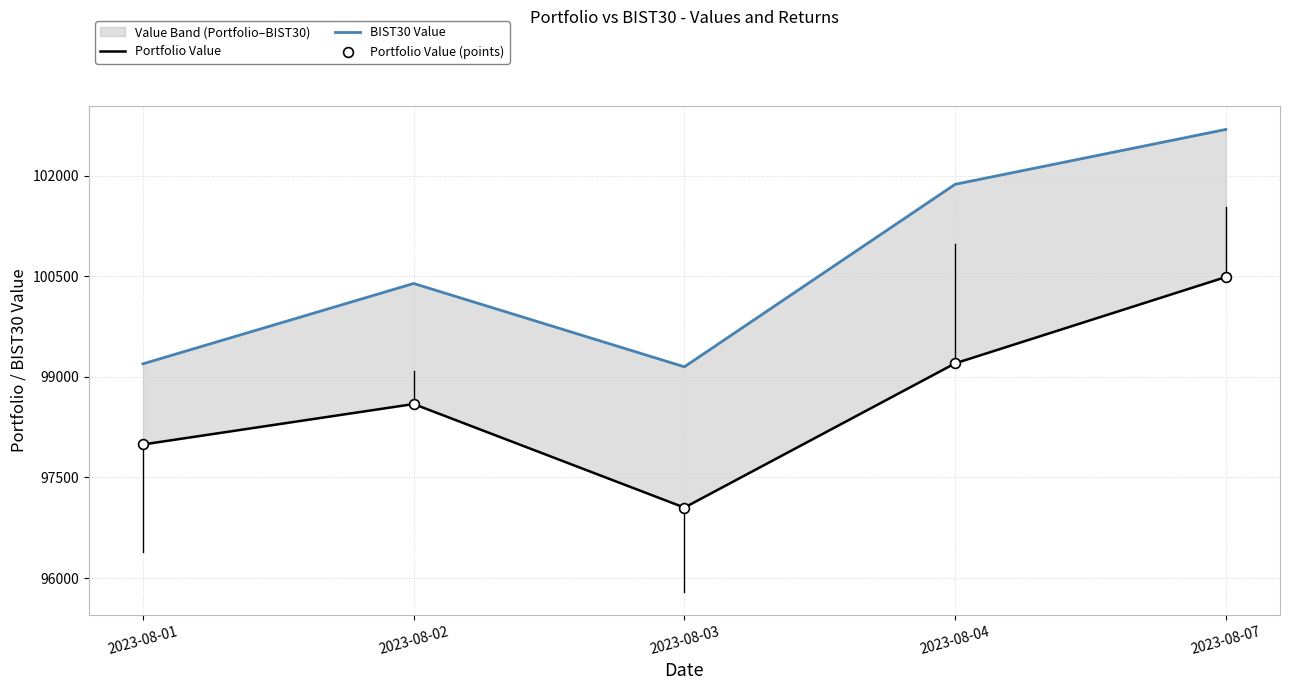

Is the value of BIST30 Value at 2023-08-03 greater than the value of Portfolio Value (points) at 2023-08-02?

Yes